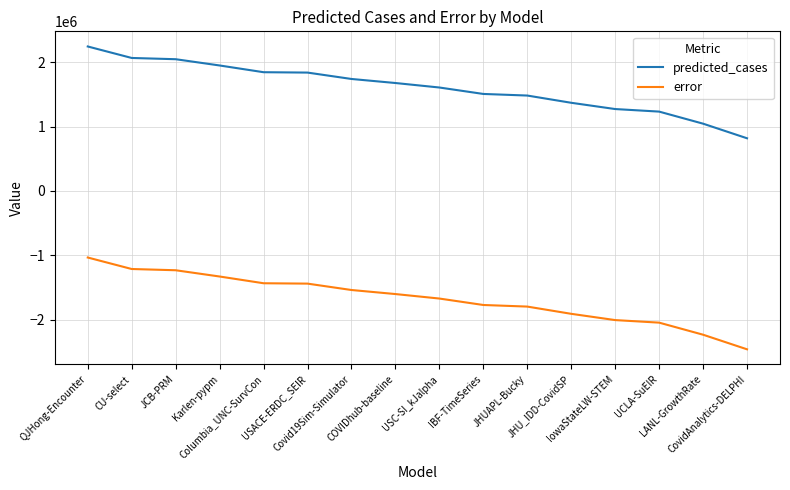

Does the chart have visible grid lines?

Yes